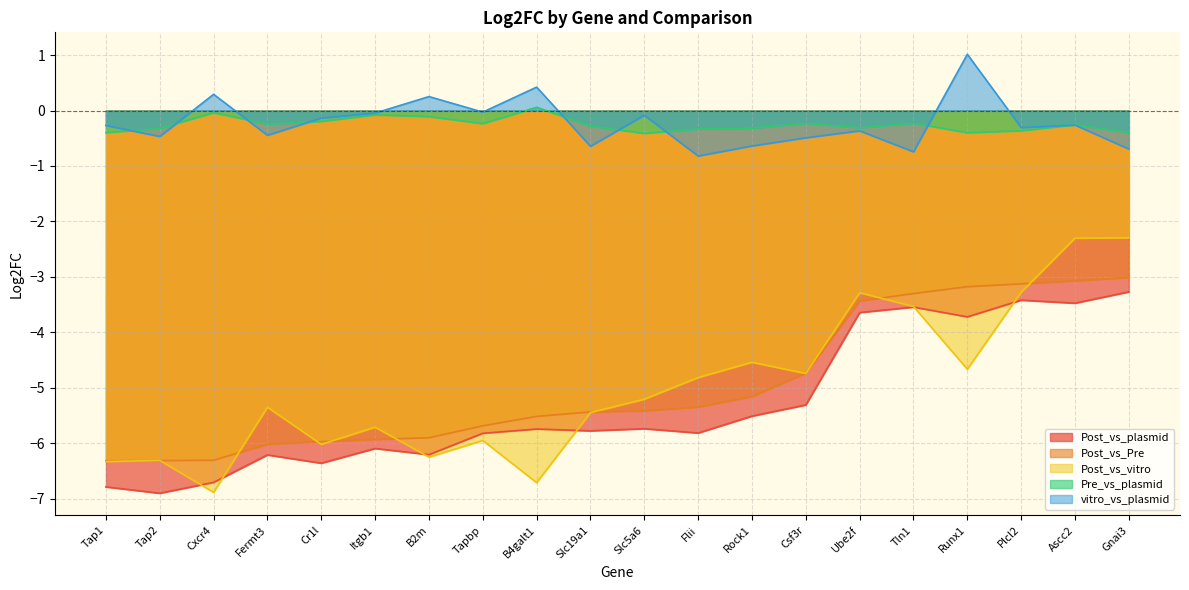

What is the greatest value displayed?

1.0